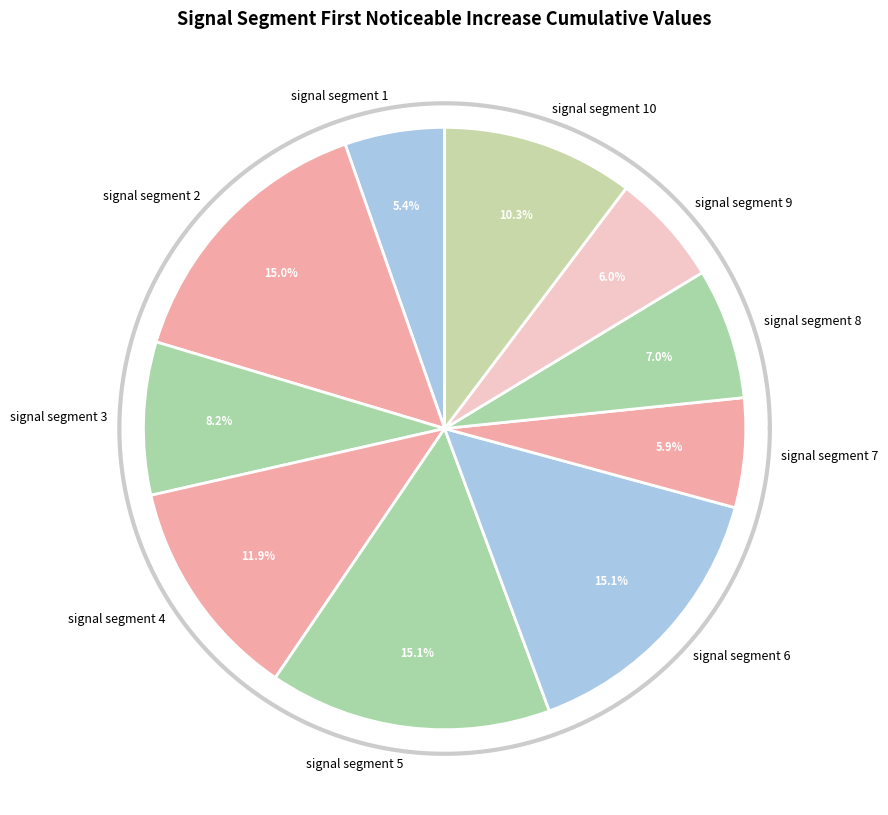

Rank the categories by value from highest to lowest.

signal segment 5, signal segment 6, signal segment 2, signal segment 4, signal segment 10, signal segment 3, signal segment 8, signal segment 9, signal segment 7, signal segment 1